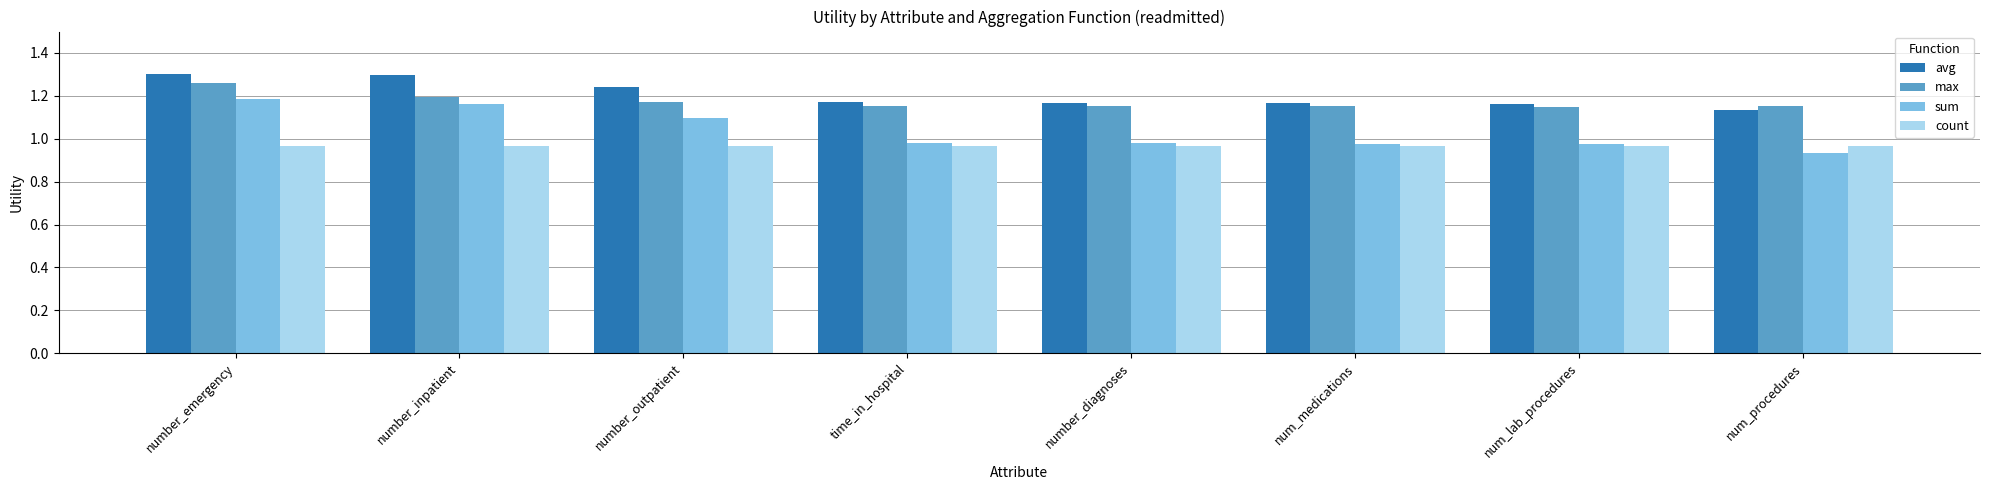

Which category has the highest value in the max series?

number_emergency